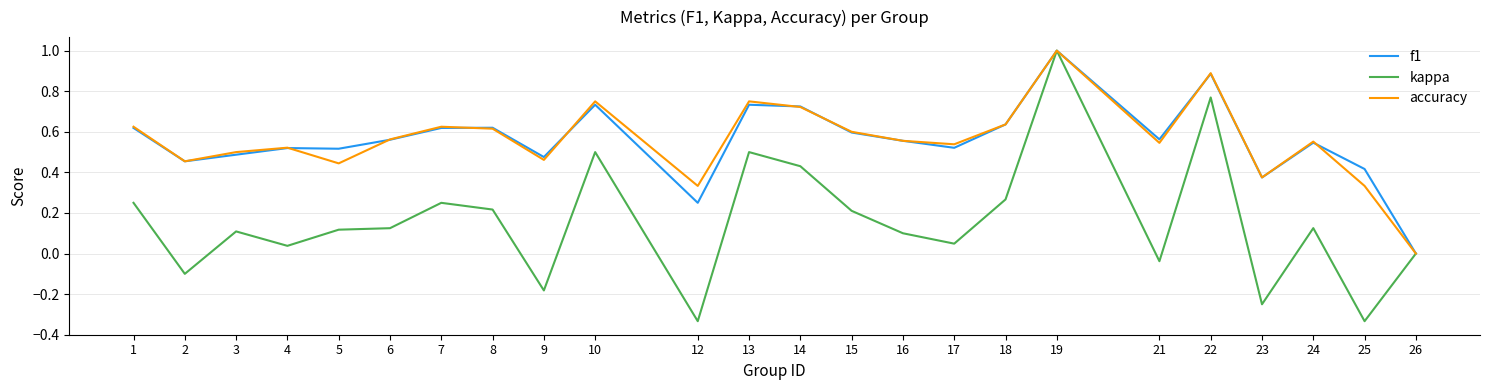

What is the highest value of the accuracy series?

1.0